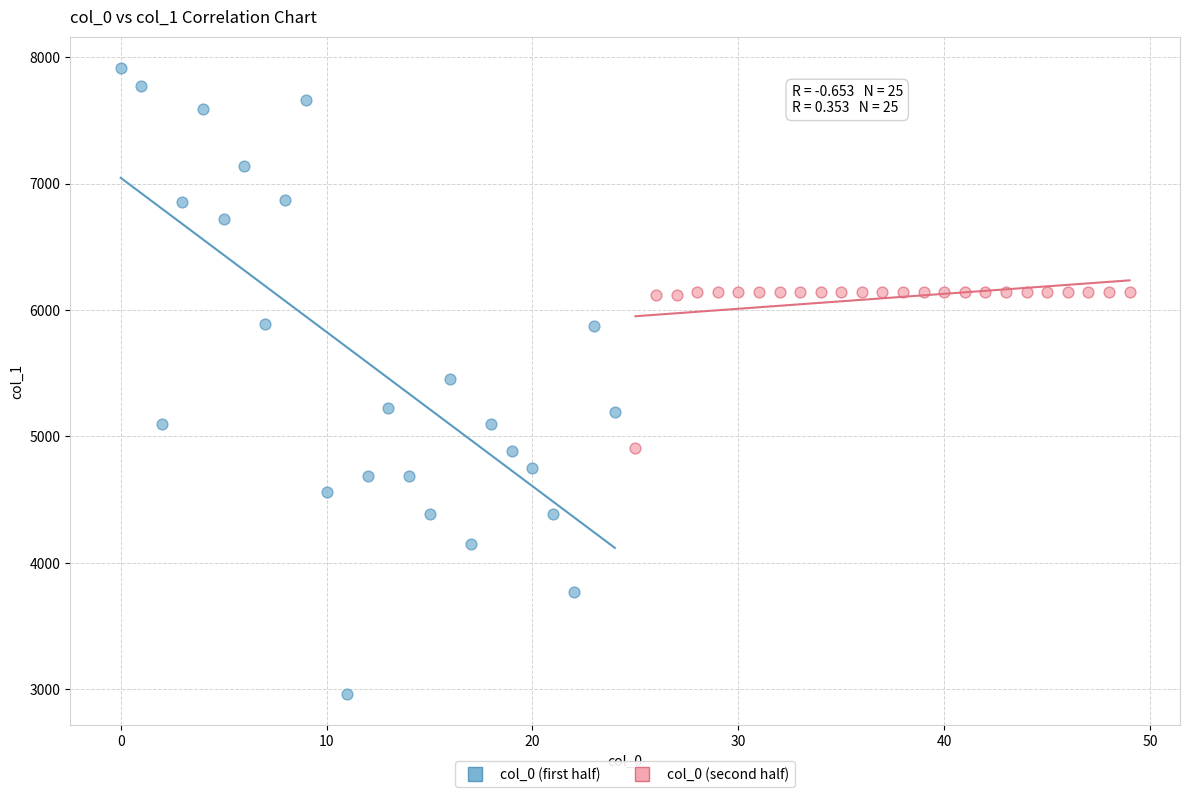

Which series has the largest Y range (max minus min)?

col_0 (first half)